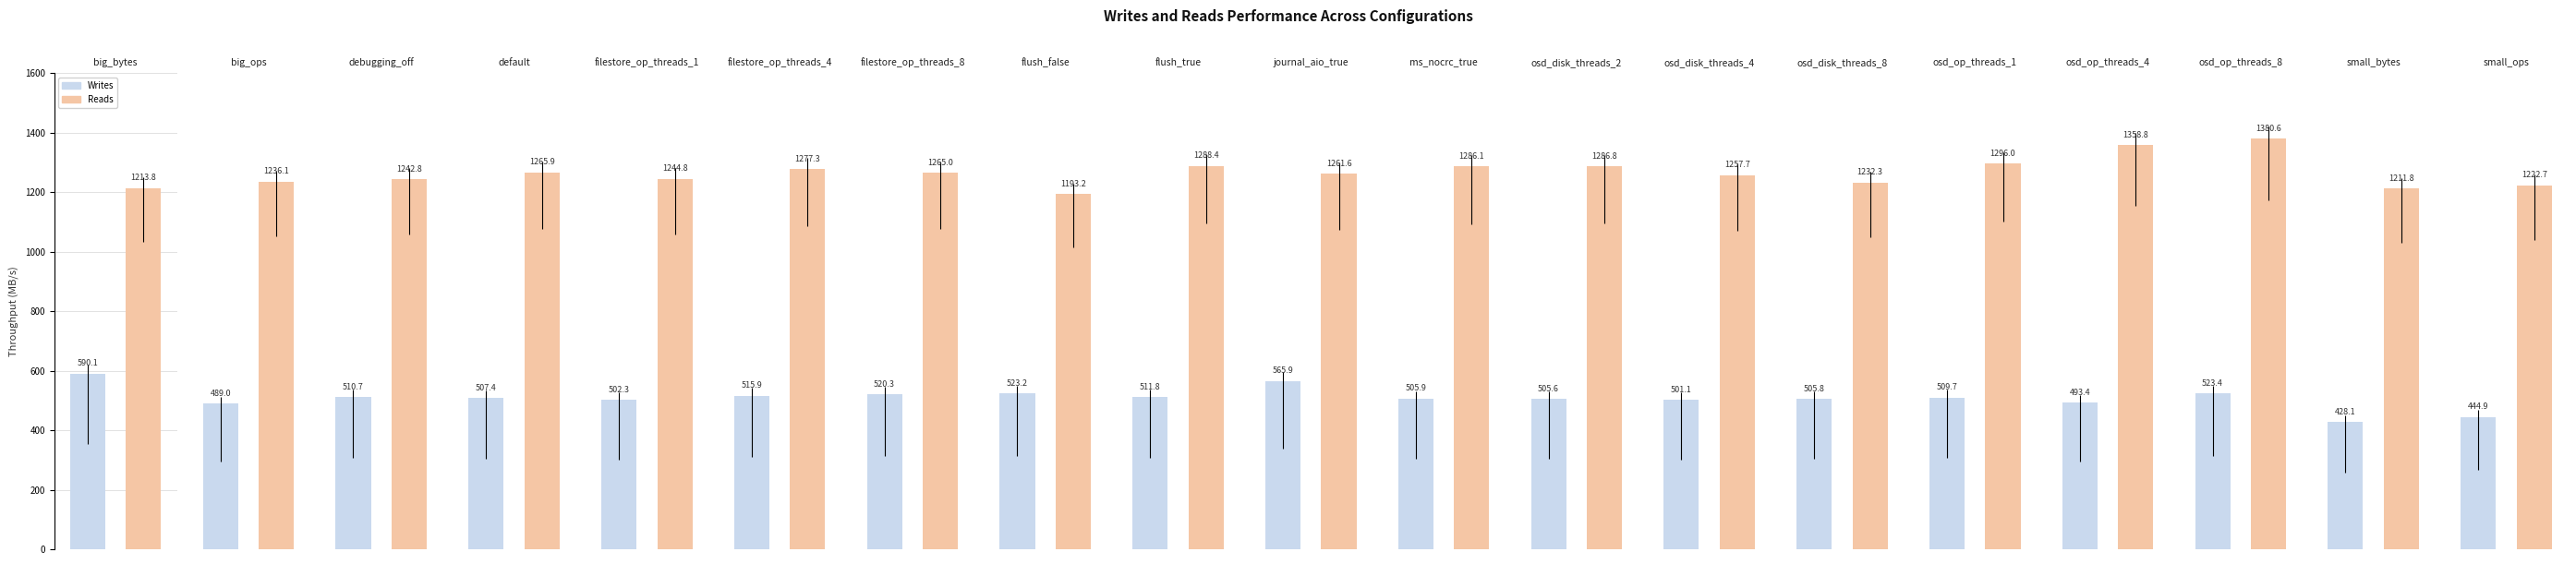

What are all the series names shown in the legend?

Writes, Reads